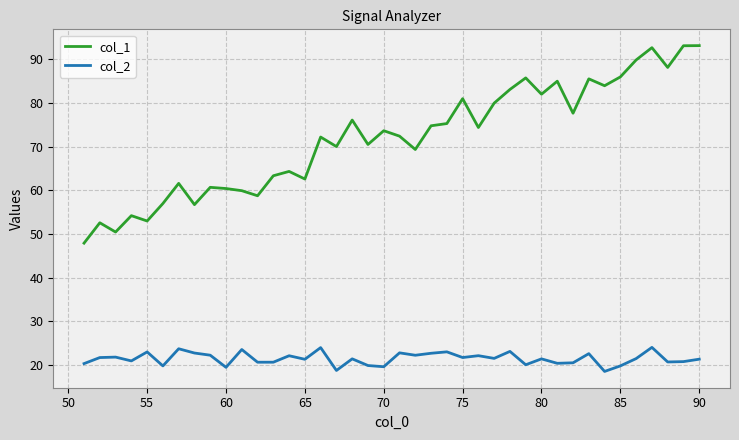

How many data points in col_2 are above 21?

24